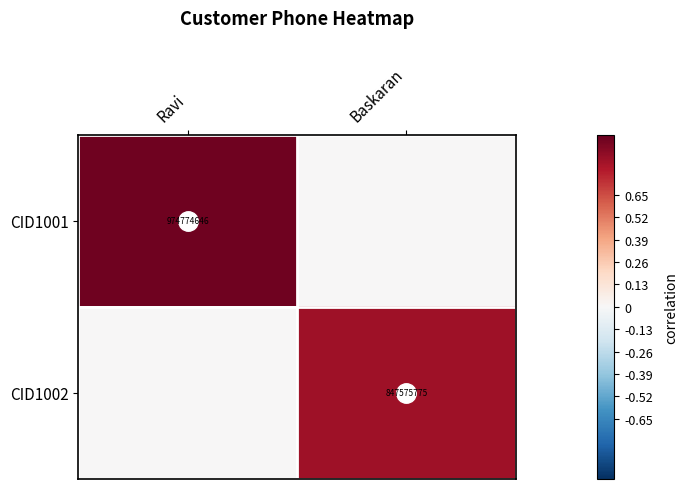

Is it true that CID1002 equals 431714846 at Baskaran?

False